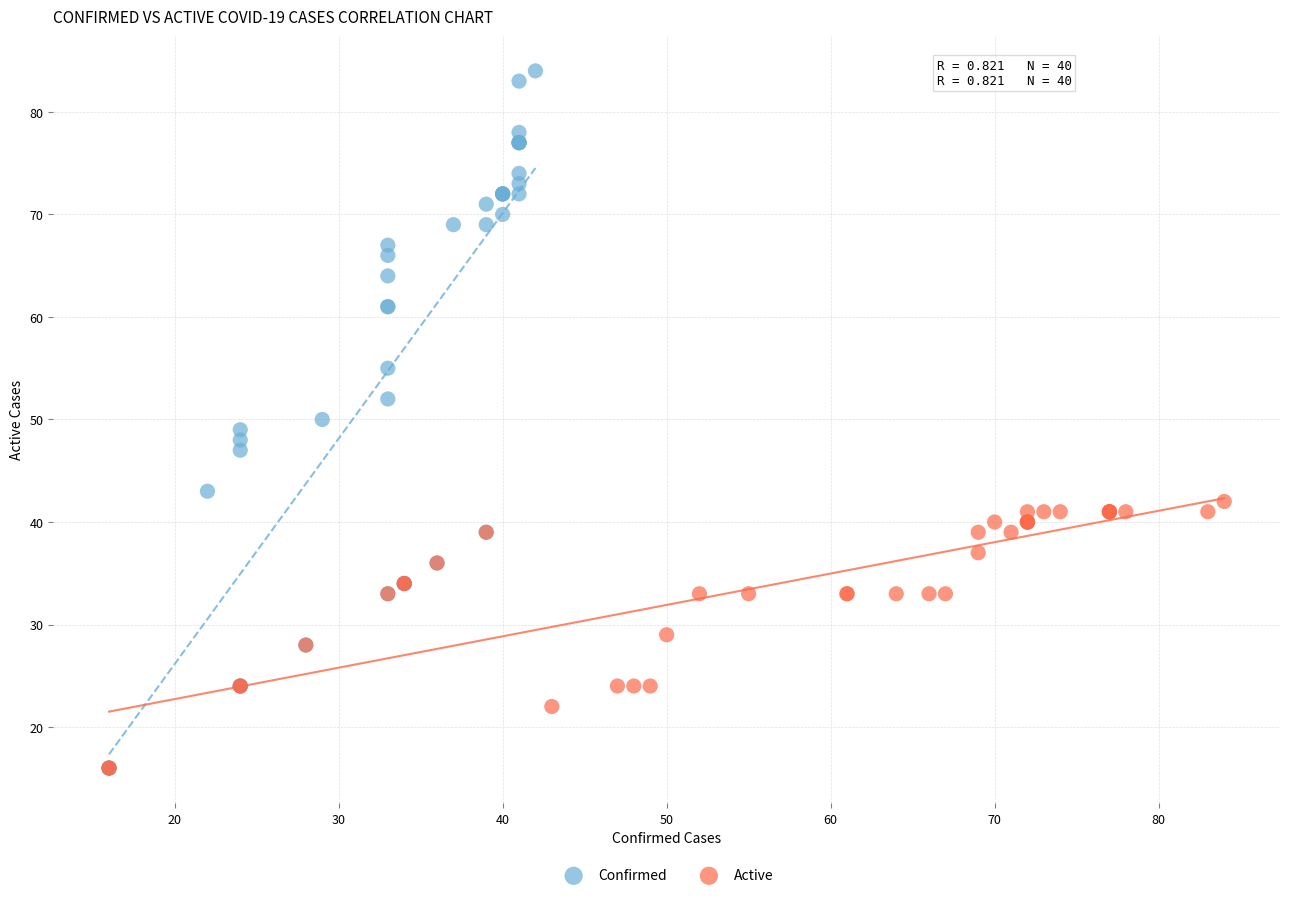

Which series reaches the maximum Y coordinate?

Confirmed